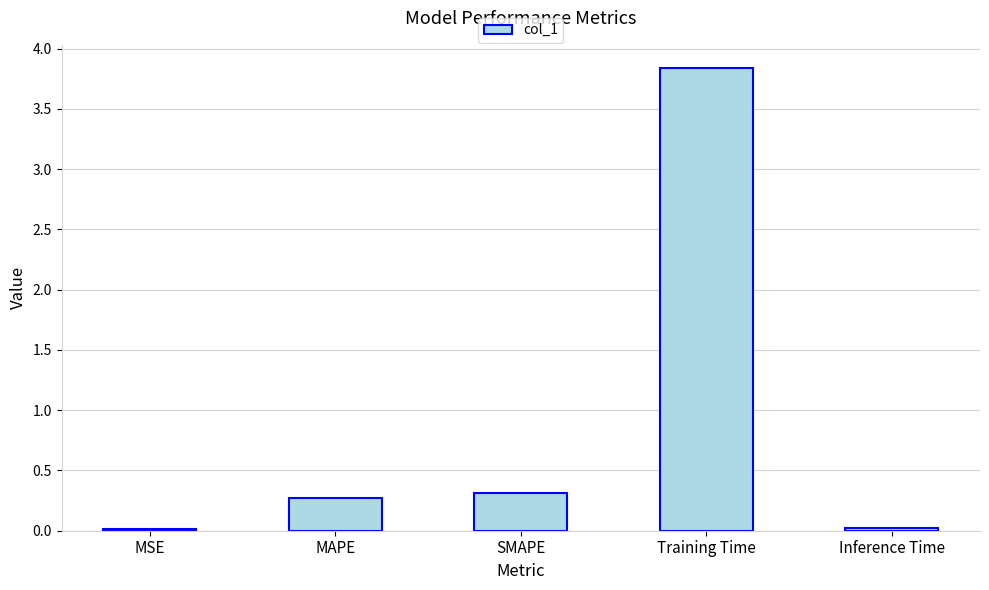

What is the difference between the values at Inference Time and SMAPE?

0.3